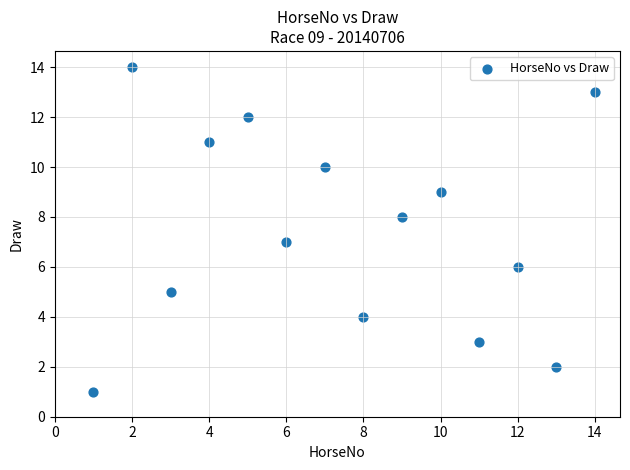

What is the range of X values (max minus min)?

13